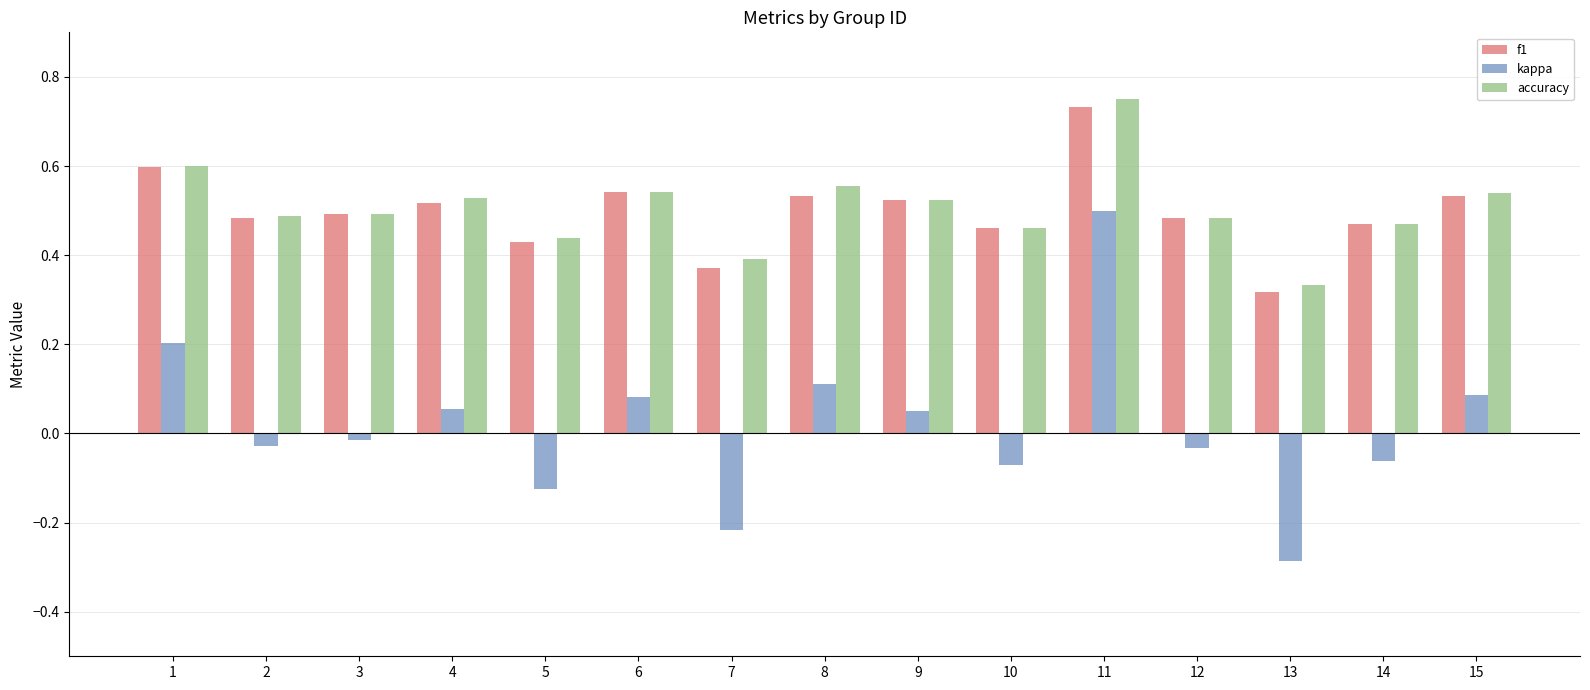

The value of accuracy at 3 is 0.7. True or false?

False